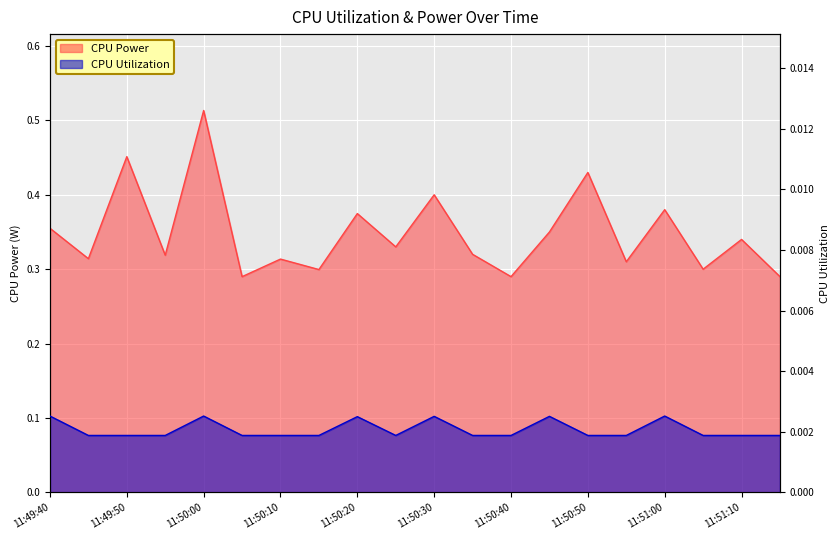

What is the average value of the CPU Power series?

0.3